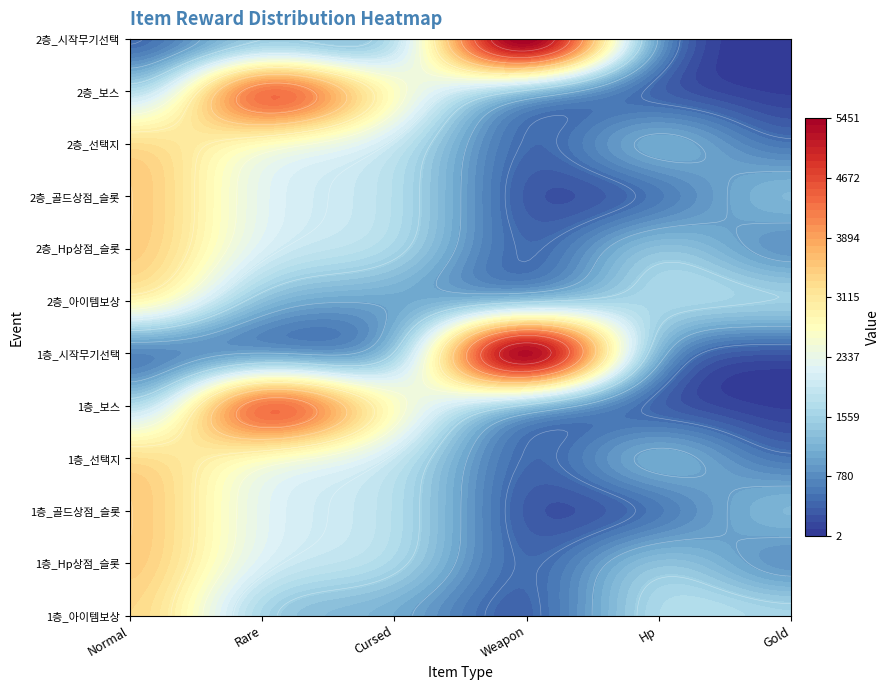

Read the Gold value at 1층_골드상점_슬롯.

2000